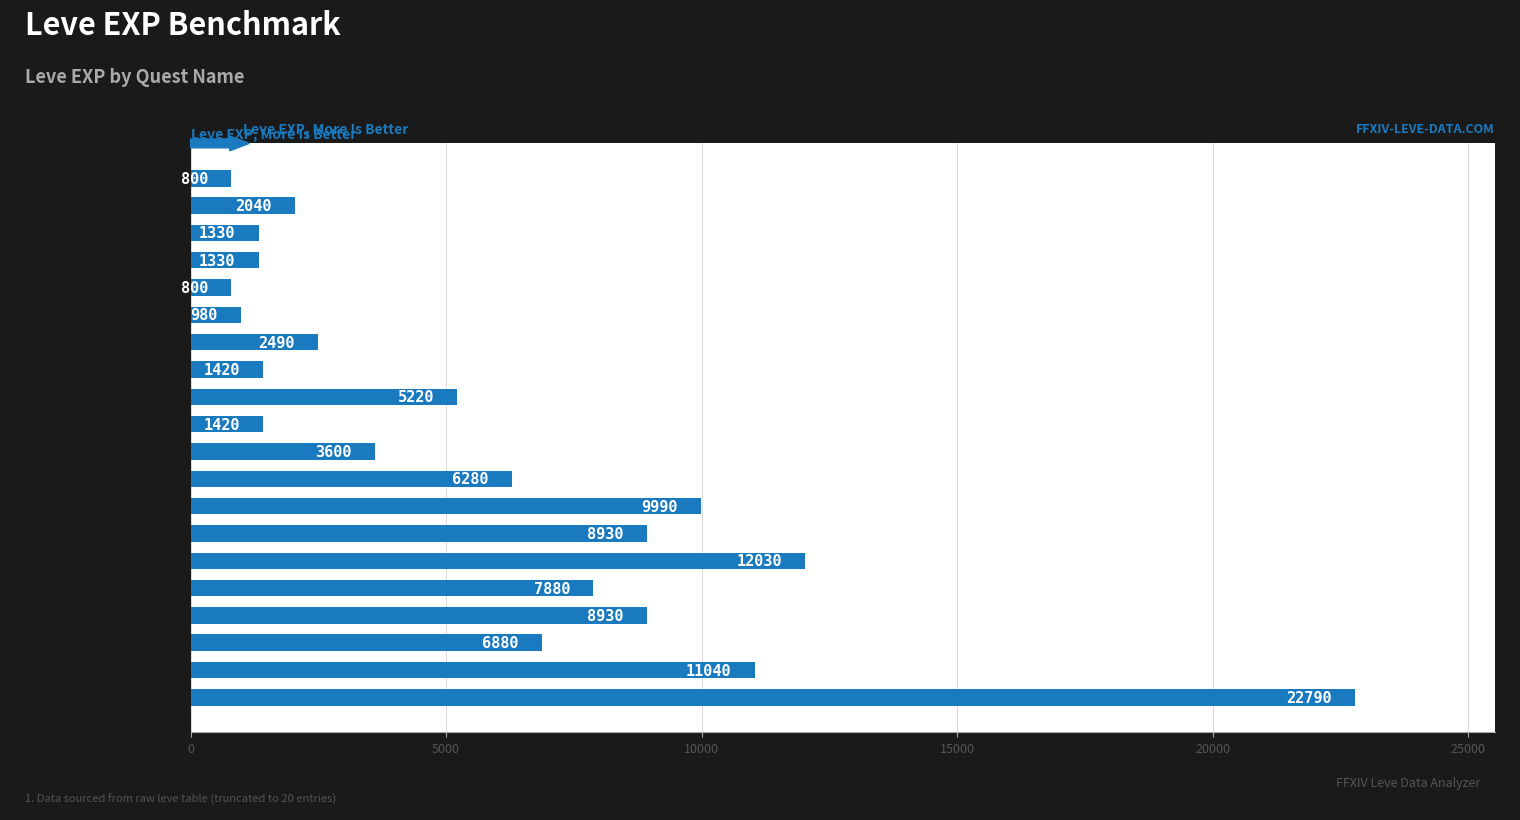

Read the value at Morning Glass of Ether, to the nearest 50.

8950